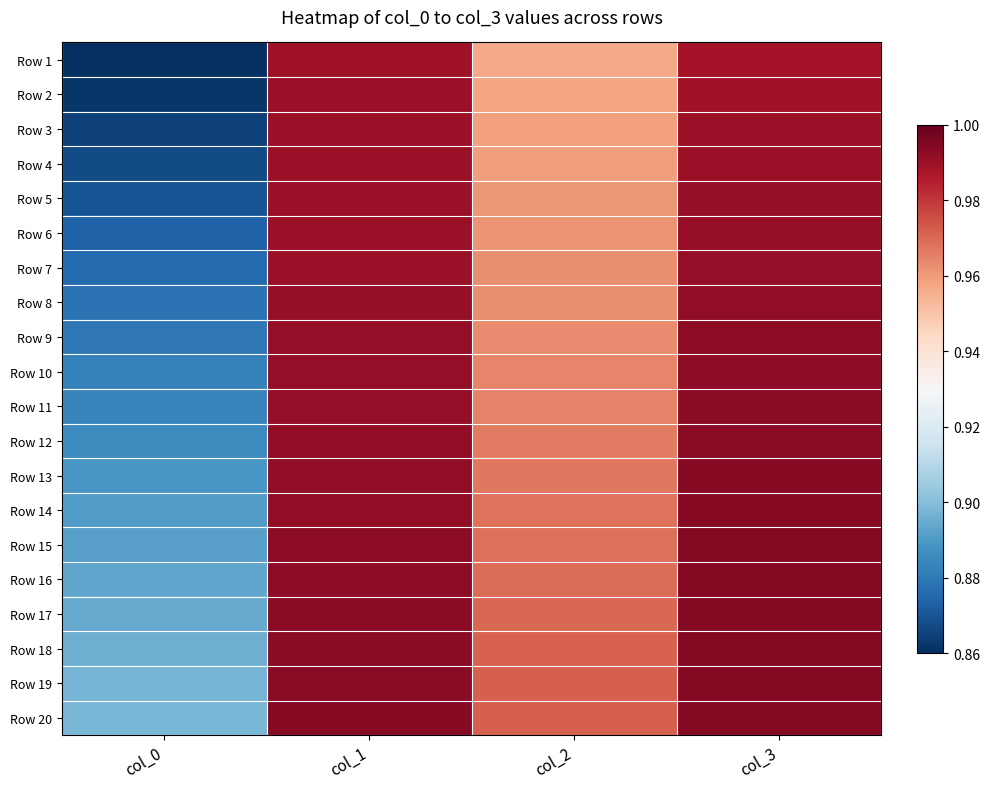

List the series in order of their peak value, lowest first.

Row 1, Row 2, Row 3, Row 4, Row 5, Row 6, Row 7, Row 8, Row 9, Row 10, Row 11, Row 12, Row 13, Row 14, Row 15, Row 16, Row 17, Row 18, Row 19, Row 20